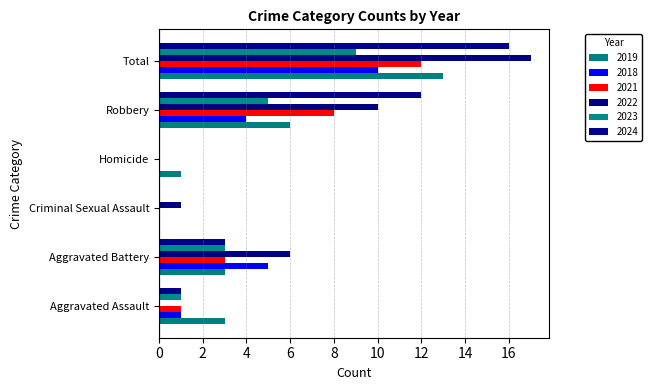

How many data points does each series have?

6